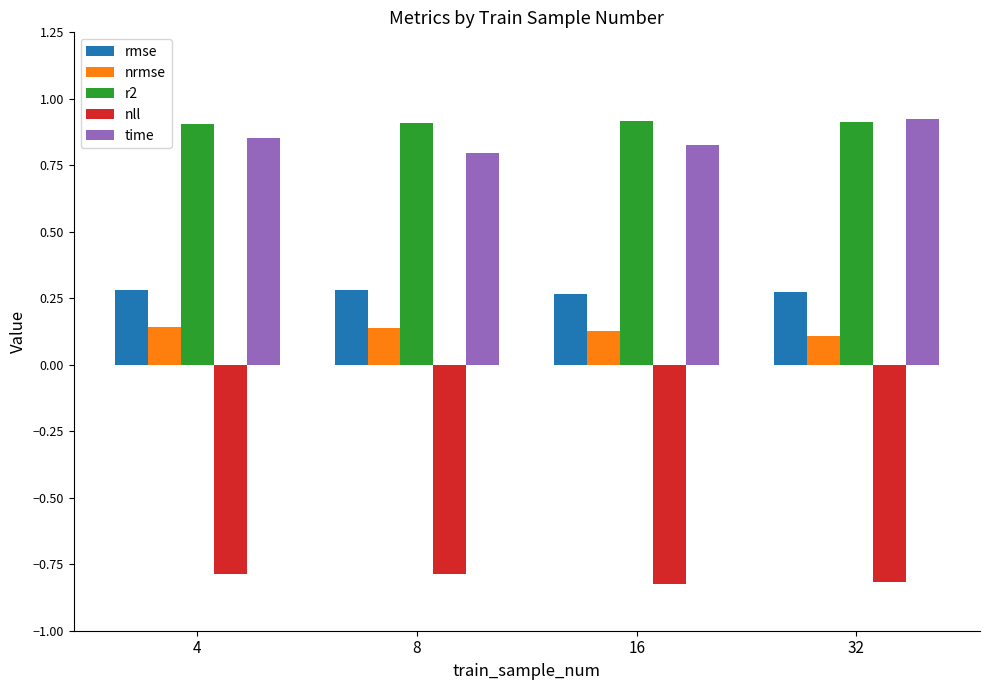

The time series shows 0.9 at 4. True or false?

True